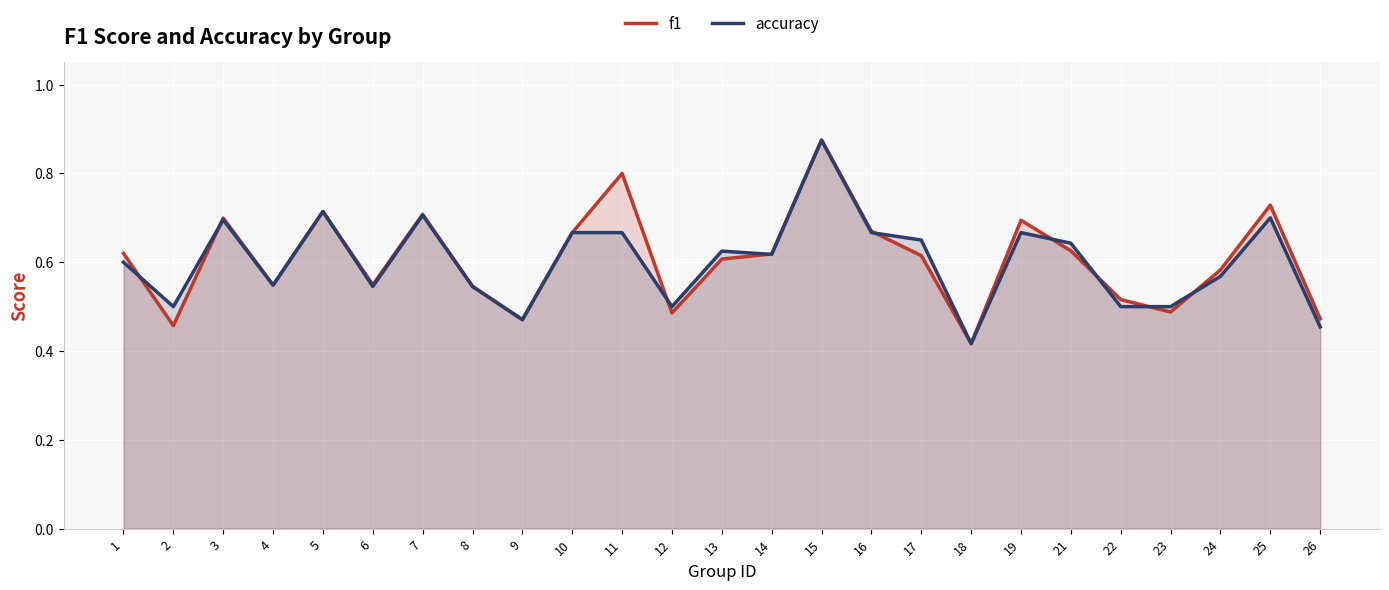

How many interior local valleys does the accuracy series have?

7